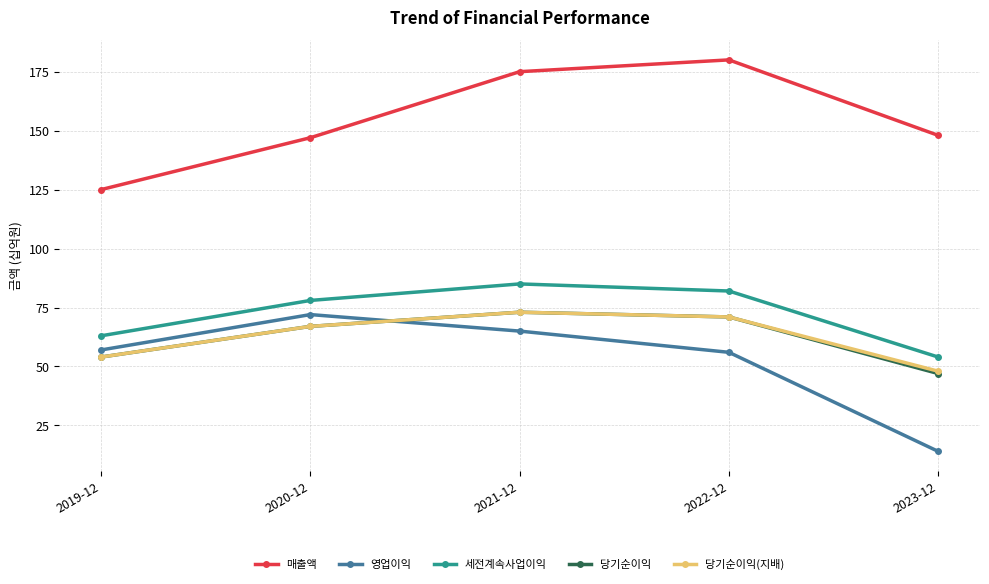

Reading right to left, transcribe all the data shown in this chart.

매출액: 148	180	175	147	125
영업이익: 14	56	65	72	57
세전계속사업이익: 54	82	85	78	63
당기순이익: 47	71	73	67	54
당기순이익(지배): 48	71	73	67	54